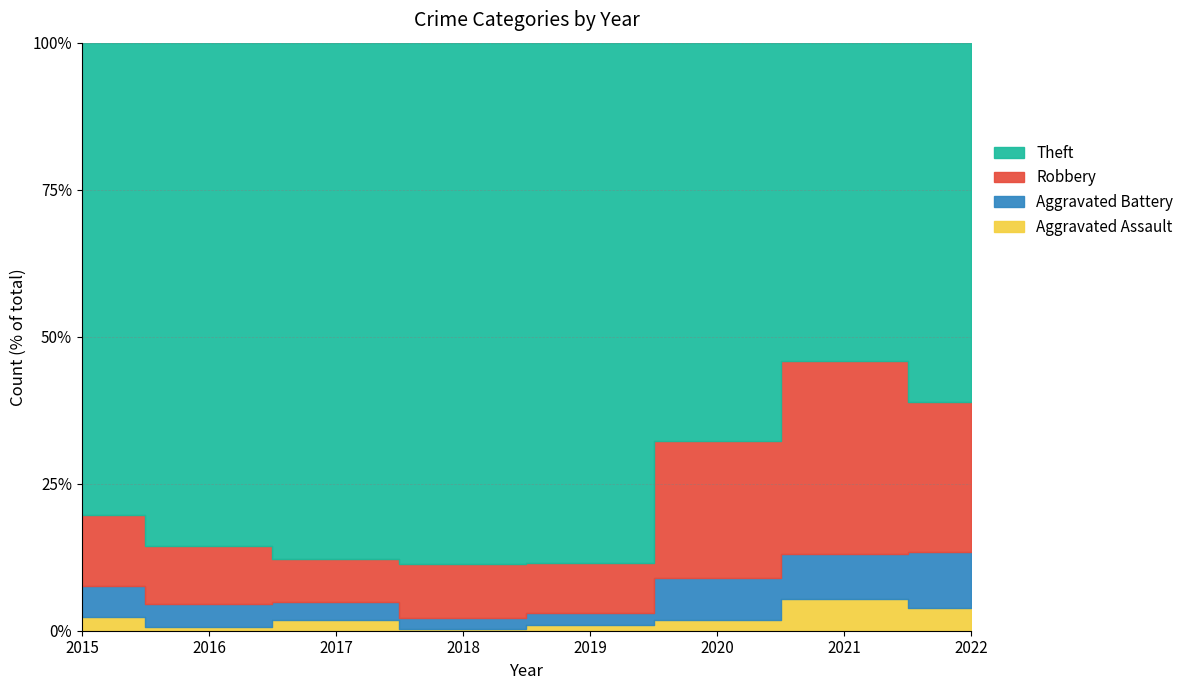

Reading right to left, extract all data points from this chart.

Aggravated Assault: 11	9	4	5	2	9	2	5
Aggravated Battery: 27	13	16	12	11	16	12	11
Robbery: 72	55	52	47	56	38	30	25
Theft: 173	91	151	492	543	451	260	168